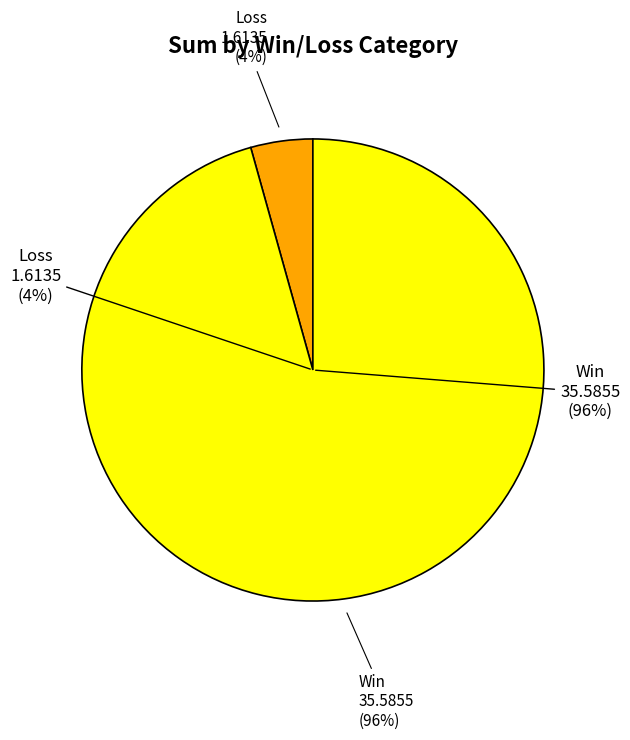

The 2023-09-15 (Win=0) slice represents 1% of the pie. True or false?

False